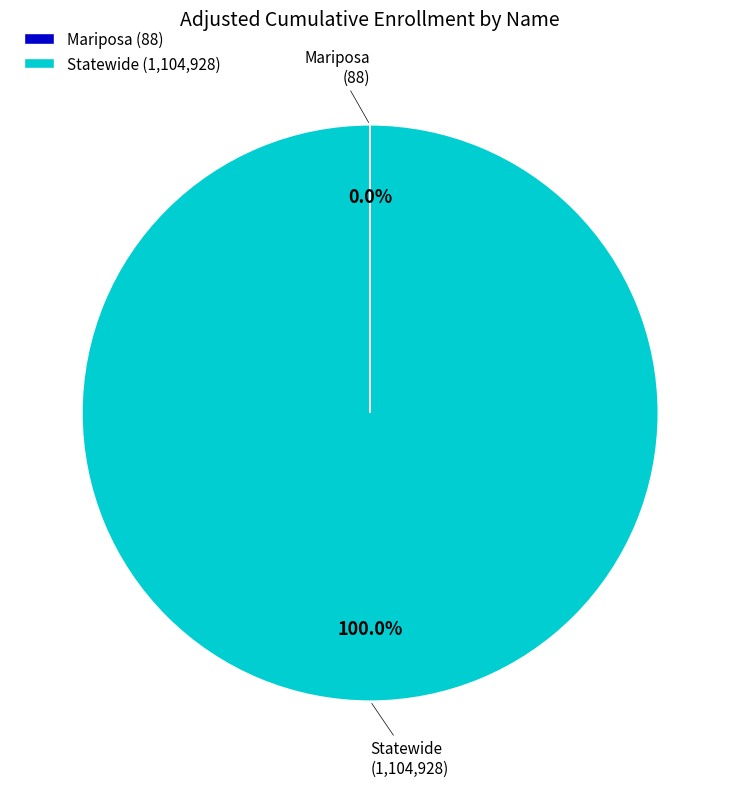

Does Statewide (1,104,928) represent more than half of the total?

Yes